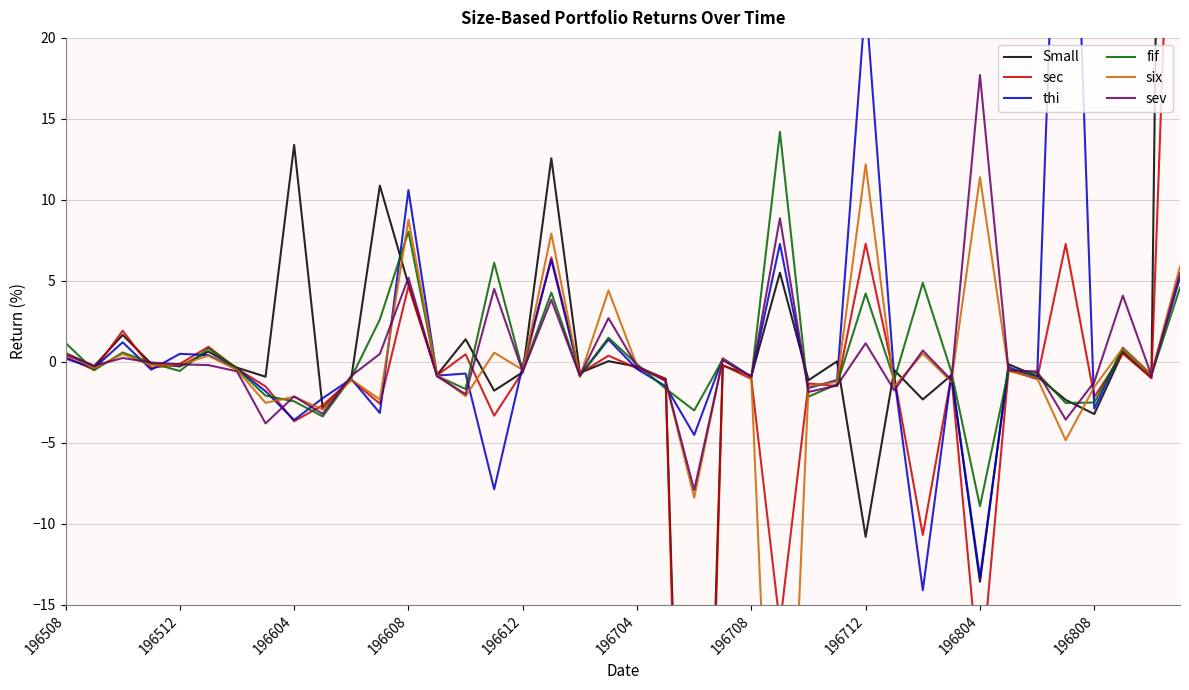

What are all the series names shown in the legend?

Small, sec, thi, fif, six, sev